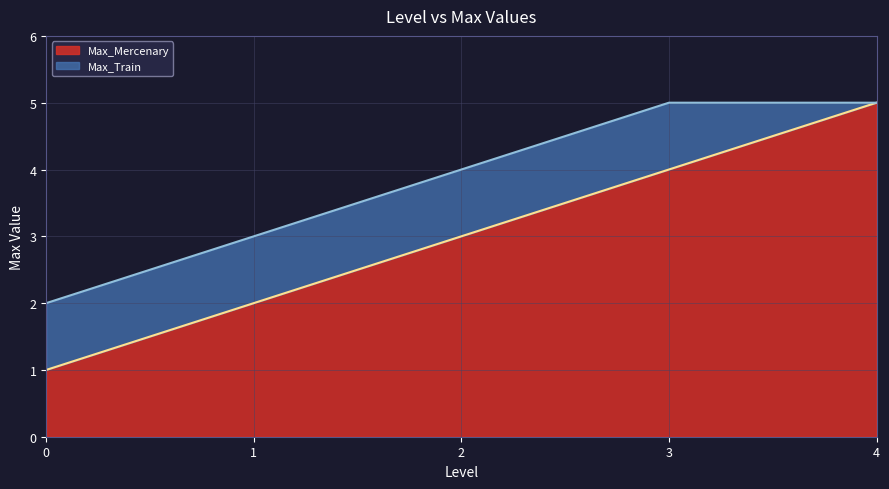

Reading left to right, list all the values displayed in this chart.

Max_Mercenary: 0.0=1	1.0=2	2.0=3	3.0=4	4.0=5
Max_Train: 0.0=2	1.0=3	2.0=4	3.0=5	4.0=5